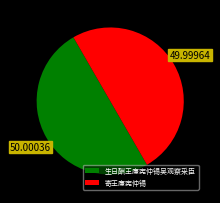

How many slices are in this pie chart?

2